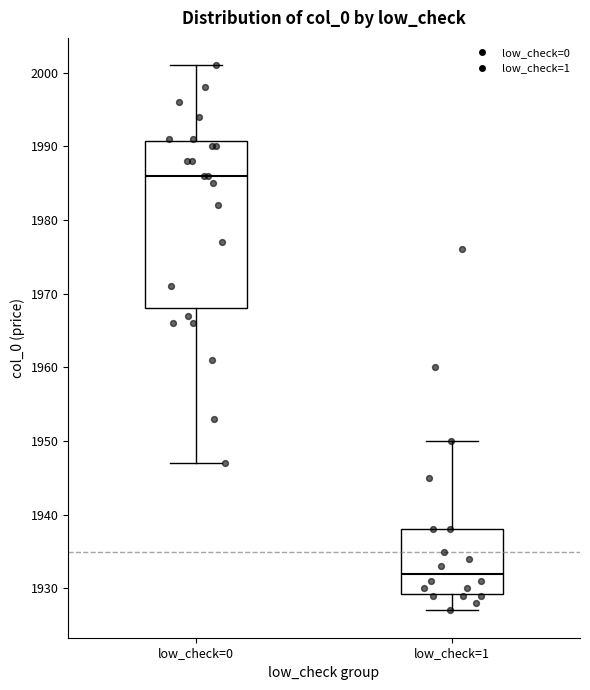

Reading left to right, transcribe this box plot: for each box, give where its median line is, the range the box spans, and where its two whiskers end, as read against the y-axis. The values are not printed on the chart, so give them approximately, as read against the axis.

low_check=0: median 1986, box 1968 to 1991, whiskers 1947 to 2001
low_check=1: median 1932, box 1929 to 1938, whiskers 1927 to 1950